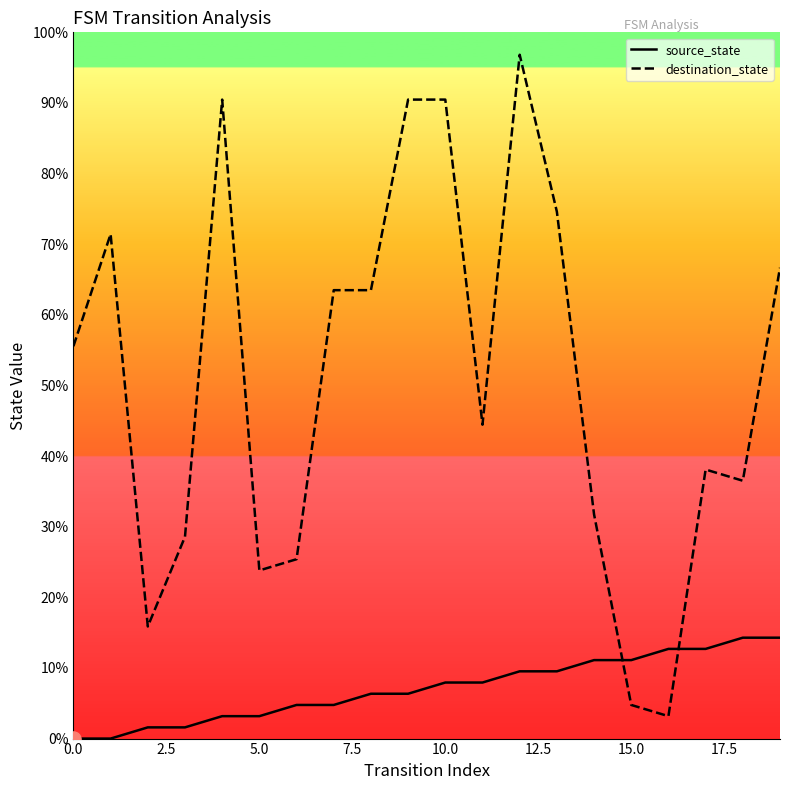

Which series has the widest spread of values?

destination_state